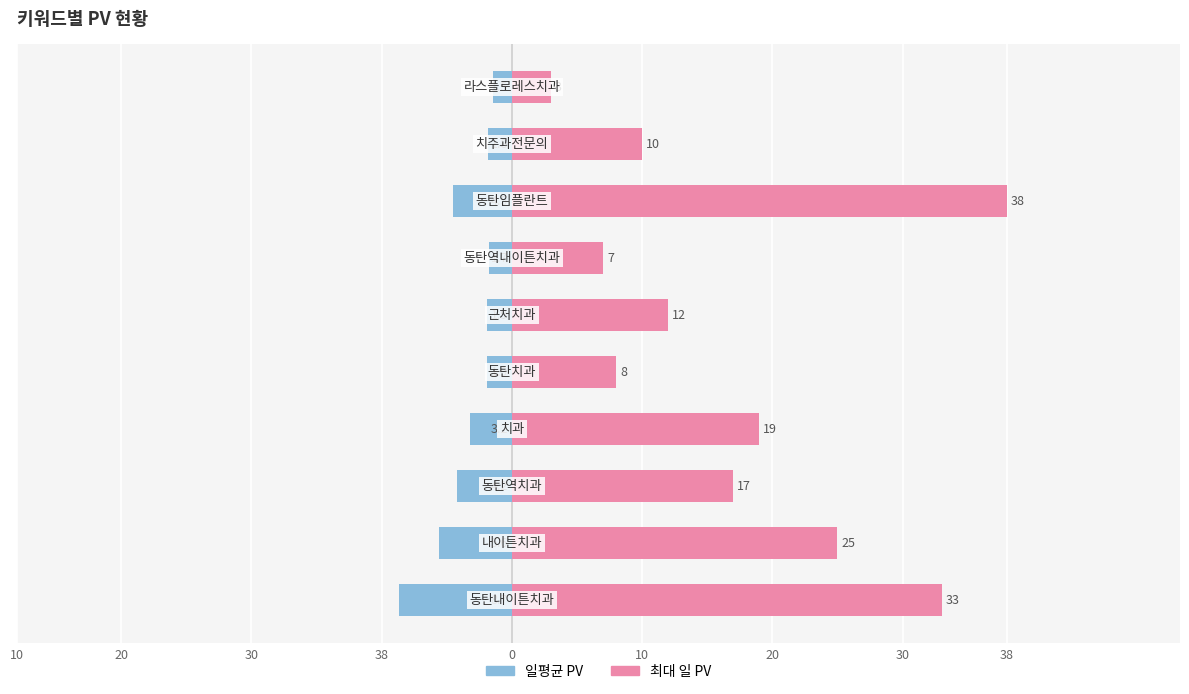

What is the maximum value for 일평균 PV?

-1.5